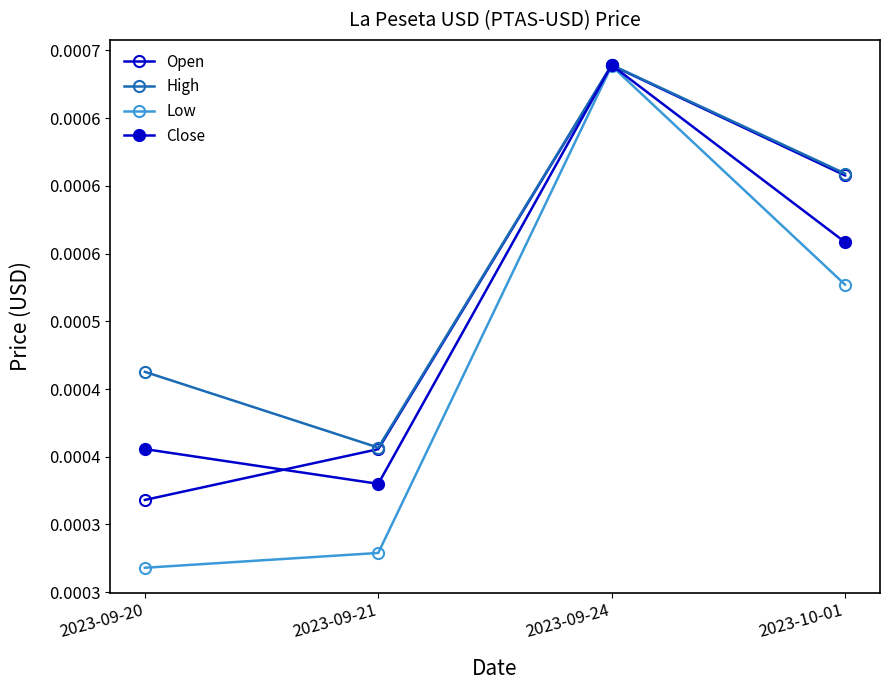

What position from the right is 2023-09-21?

3